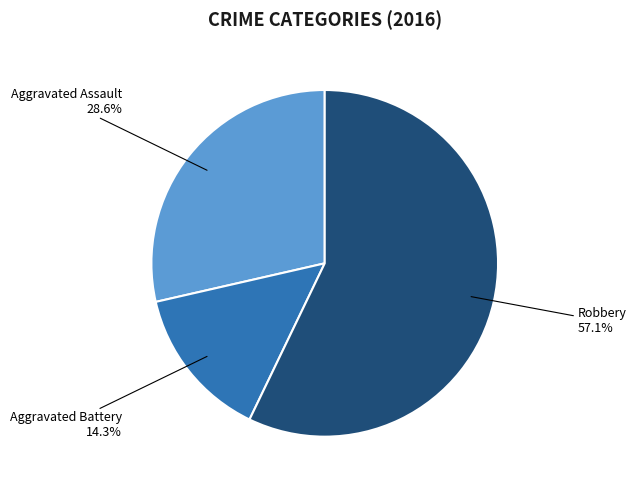

To the nearest percent, what portion does Aggravated Battery represent?

14%